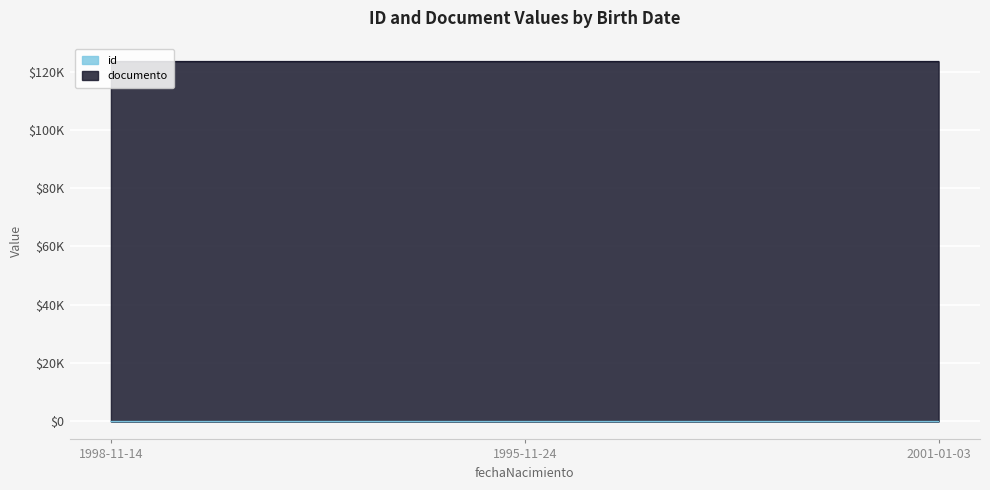

Which has a higher value, 2001-01-03 or 1998-11-14?

2001-01-03